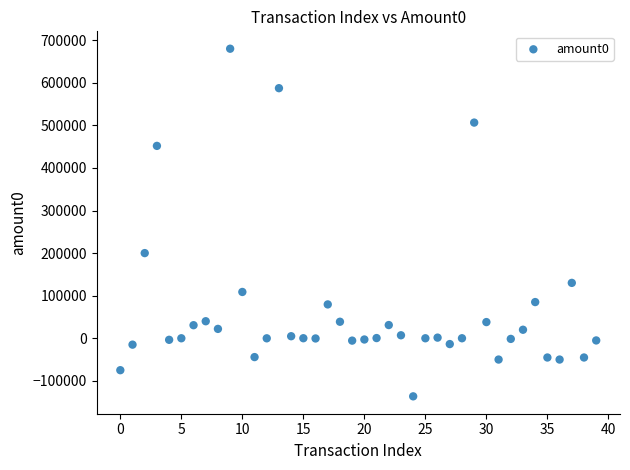

What Y value in the scatter plot is closest to 271821?

200015.3